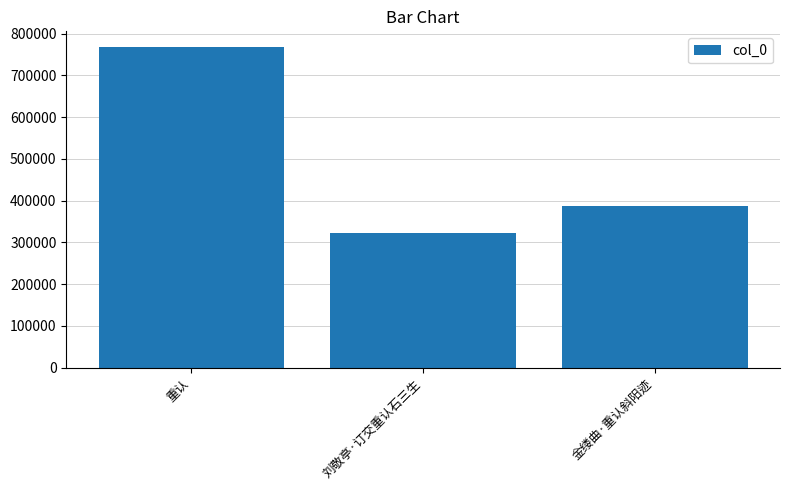

Does the chart contain any negative values?

No